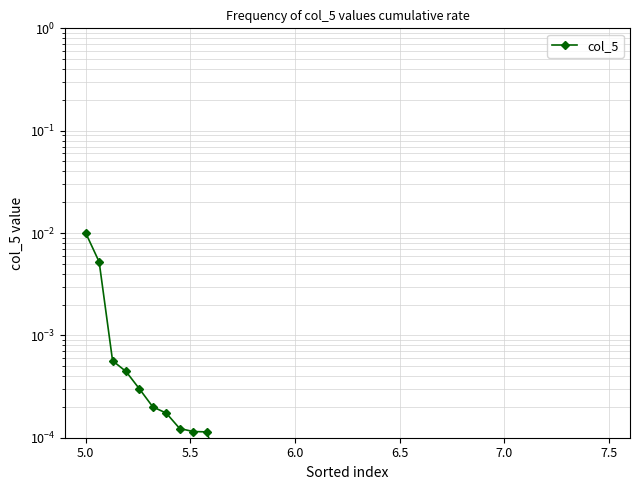

Does the chart have visible grid lines?

Yes